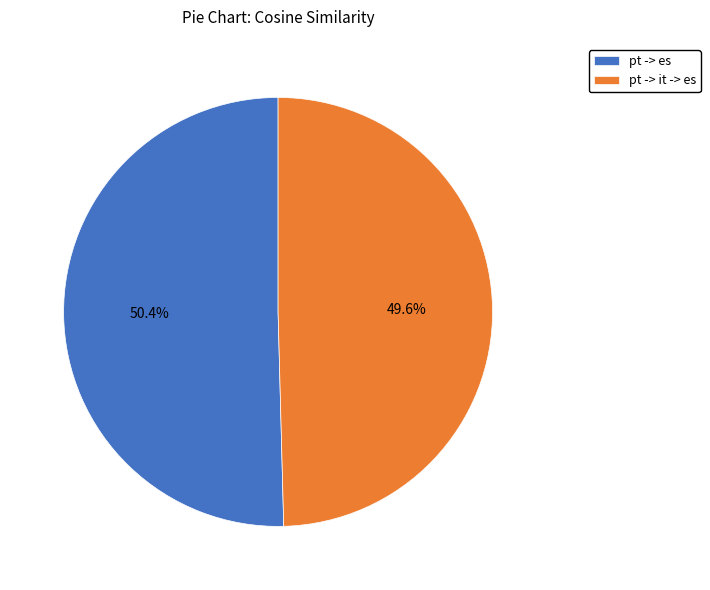

Is there any slice that represents more than half of the pie?

Yes